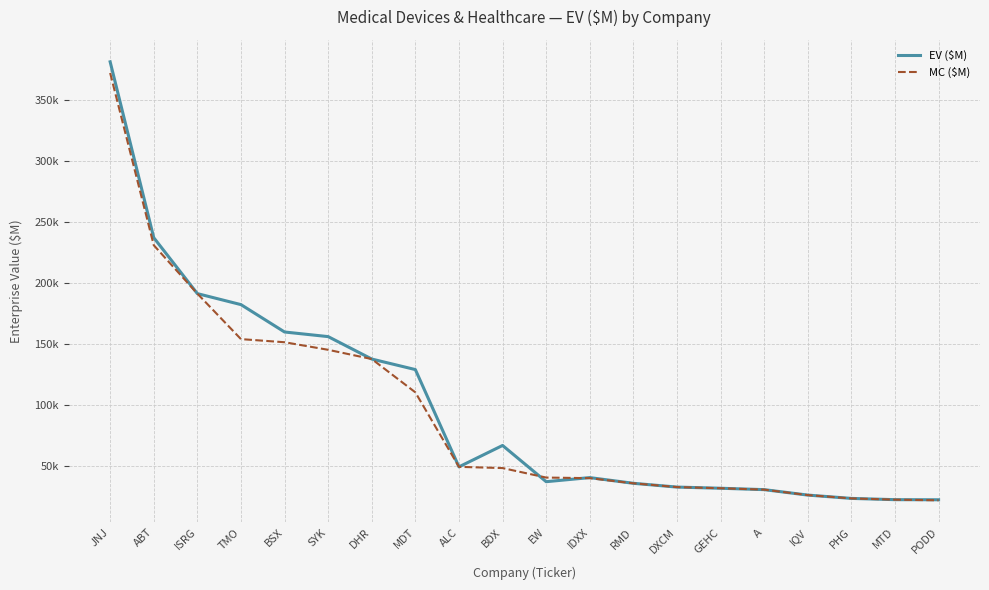

Does the chart display data point markers on the line(s)?

No